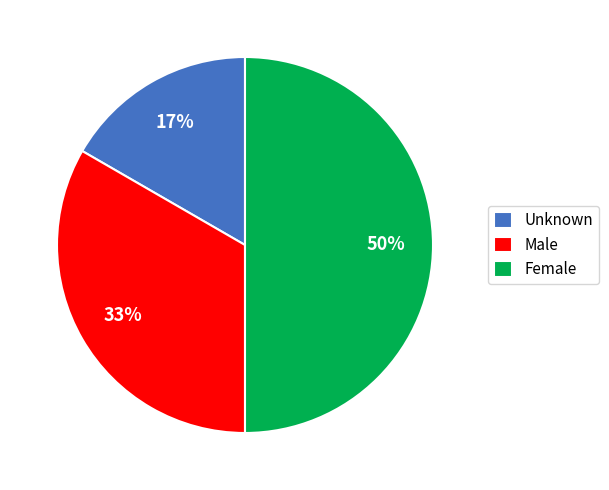

To the nearest percent, what is the average slice percentage?

33%